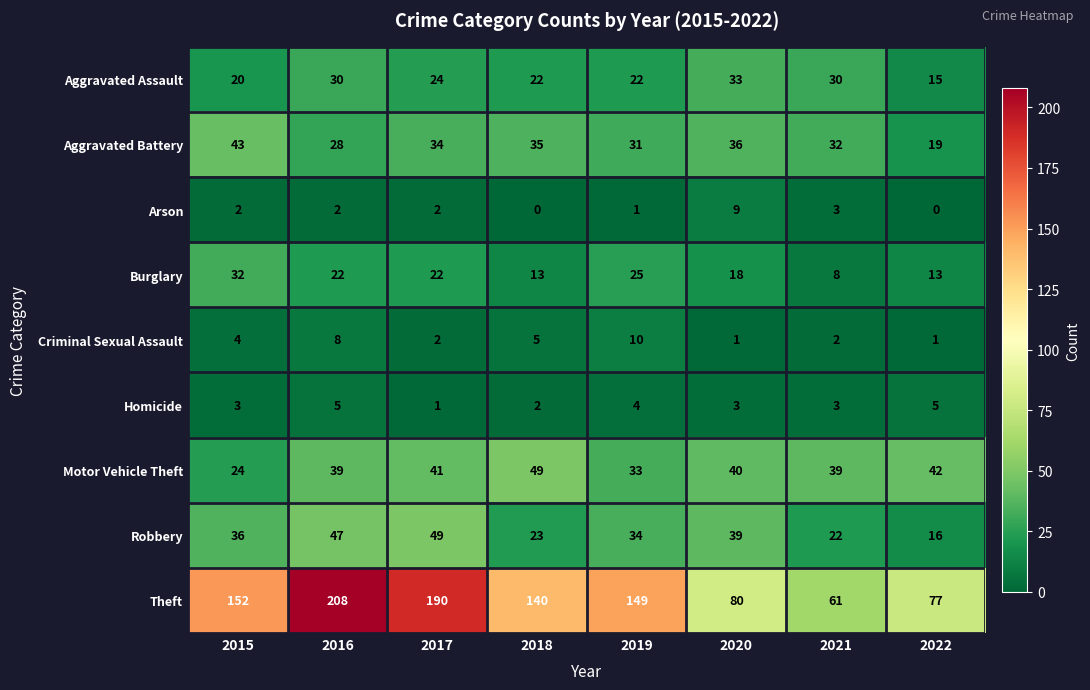

Which series changed the most between 2015 and 2022?

Theft